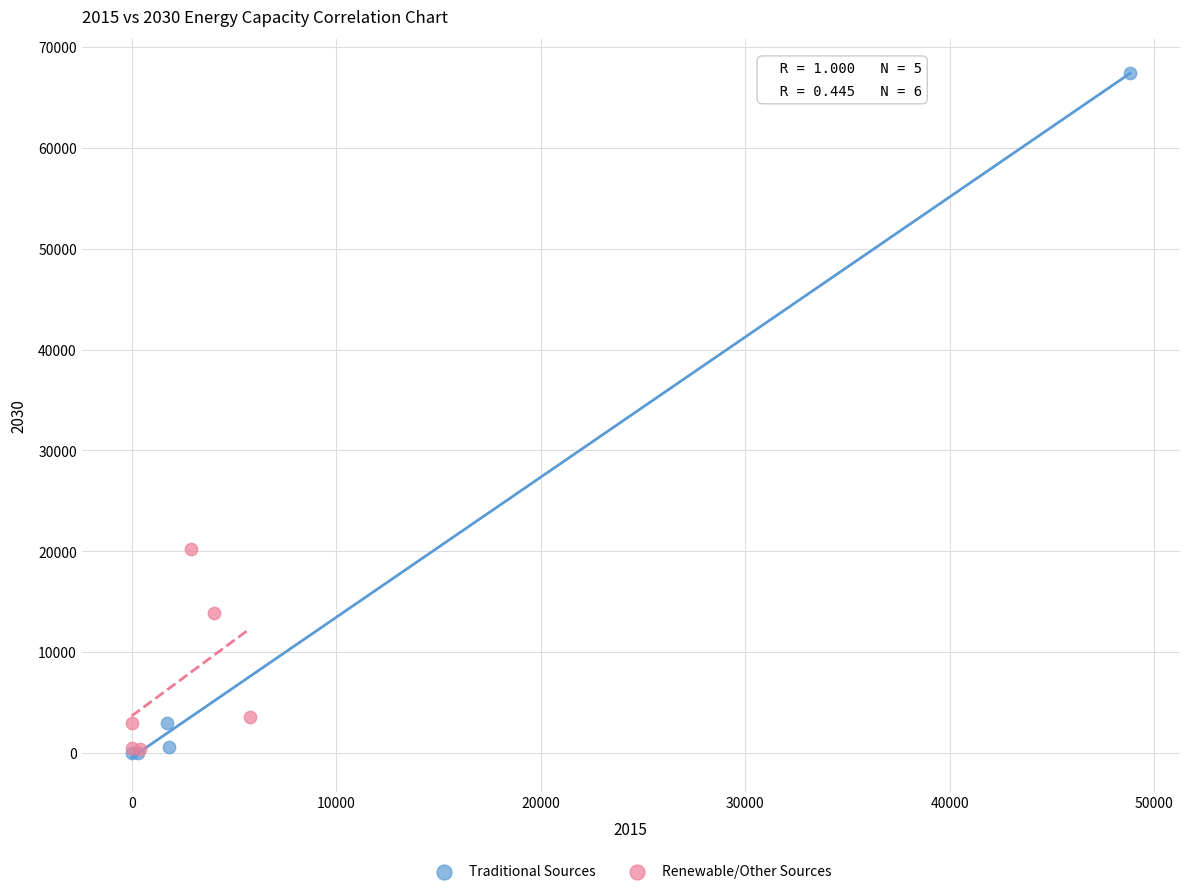

Which series has the widest spread of Y values?

Traditional Sources